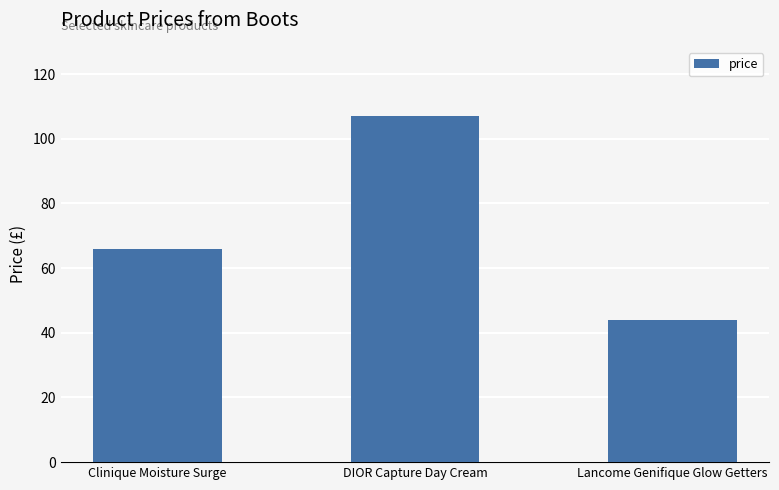

How many values are below 66?

1